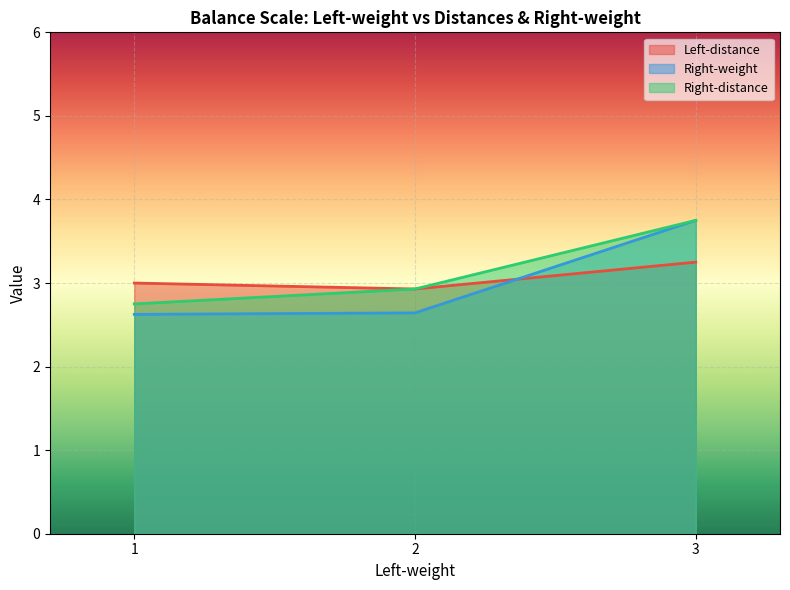

How many lines are shown in the chart?

3